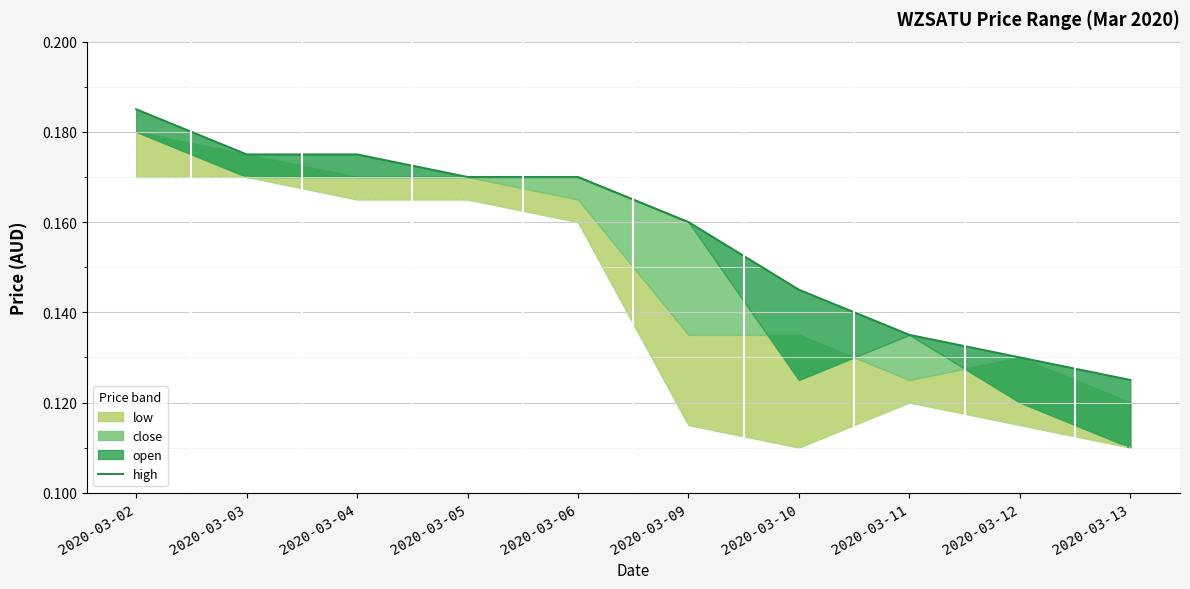

At which label is the value closest to 0?

2020-03-13